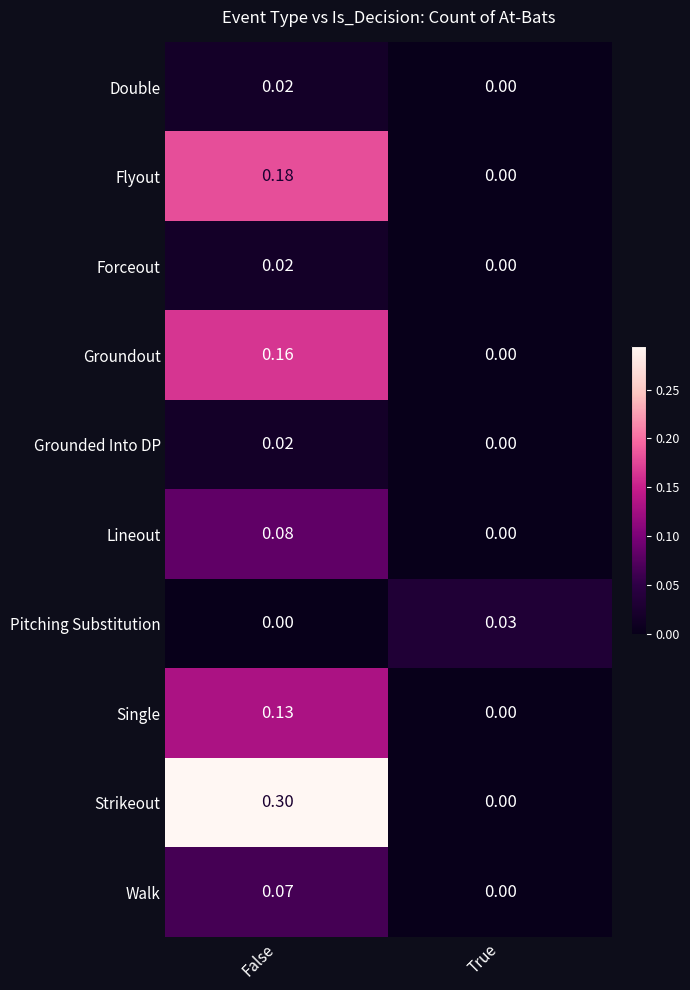

At which category is the sum across all series the highest?

False